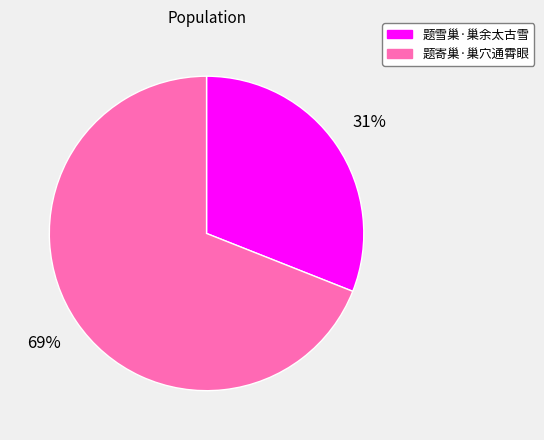

Is 题雪巢·巢余太古雪 the majority of the pie?

No